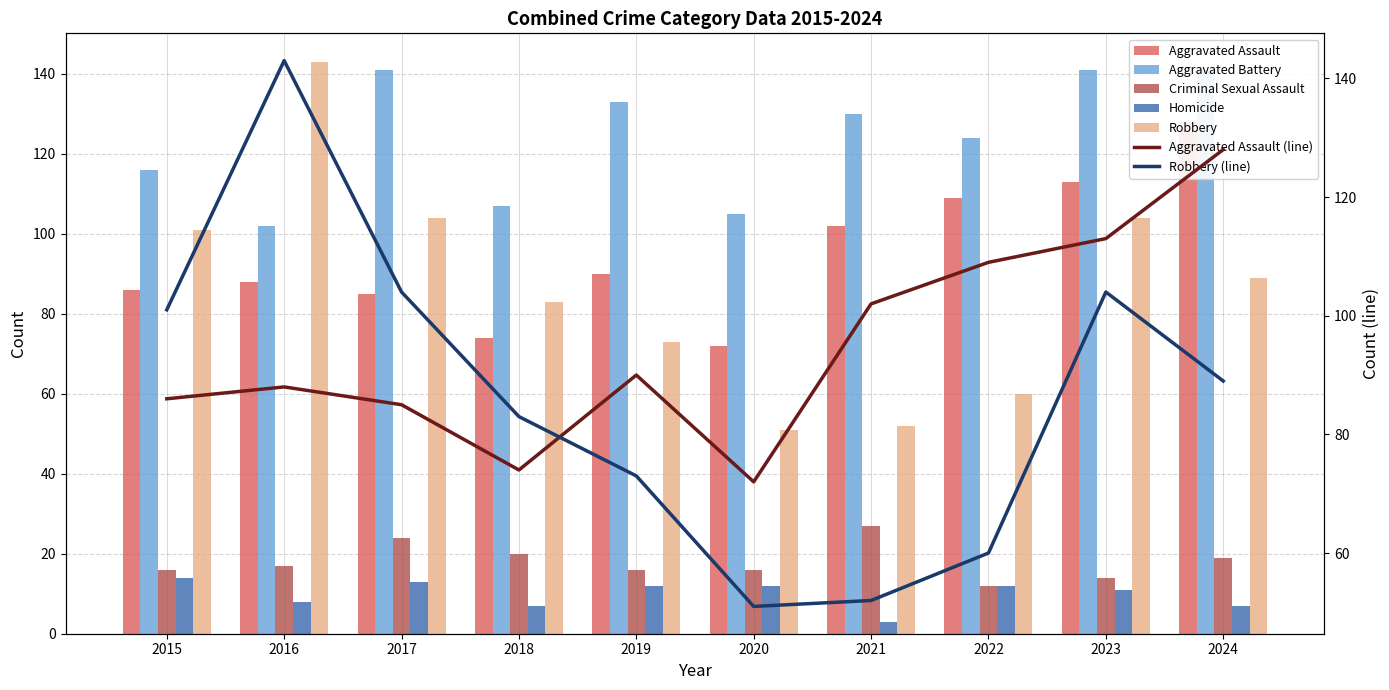

How many categories are shown in the chart?

10